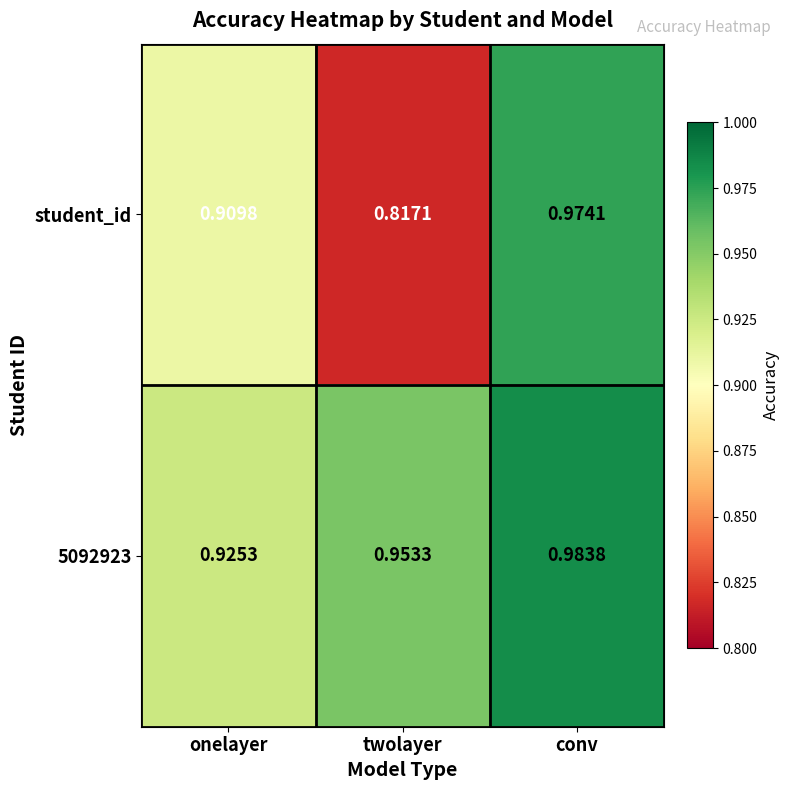

Which series has the largest total across all categories?

5092923